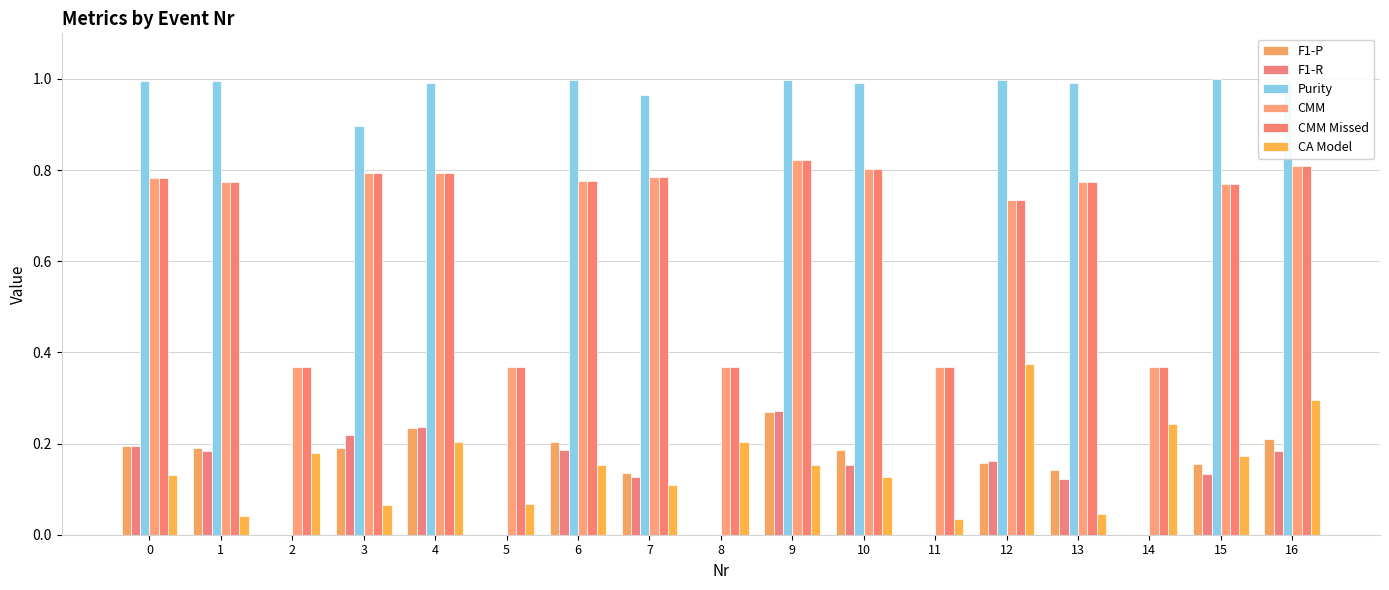

What is the maximum value shown in the chart?

1.0